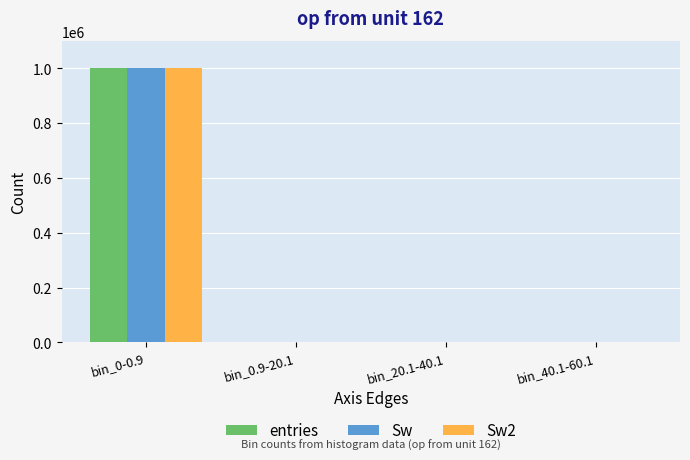

What are all the series names shown in the legend?

entries, Sw, Sw2